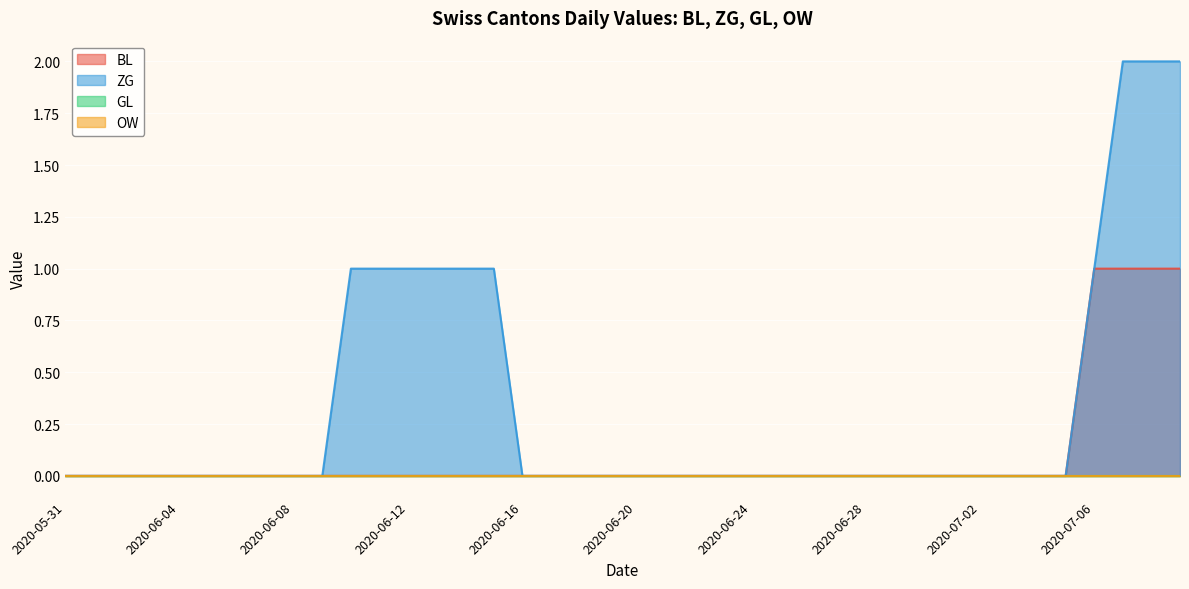

True or false: BL and ZG intersect in this chart.

False